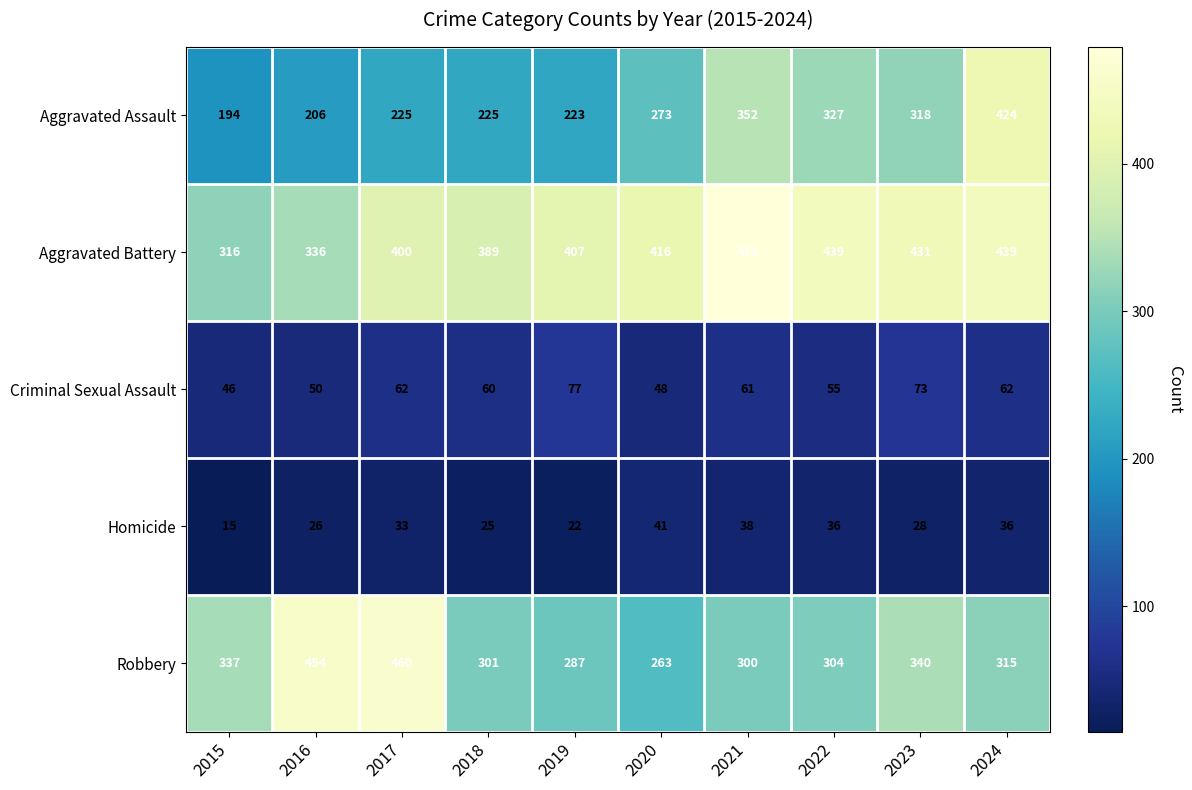

Rank the series by their maximum value, from highest to lowest.

Aggravated Battery, Robbery, Aggravated Assault, Criminal Sexual Assault, Homicide